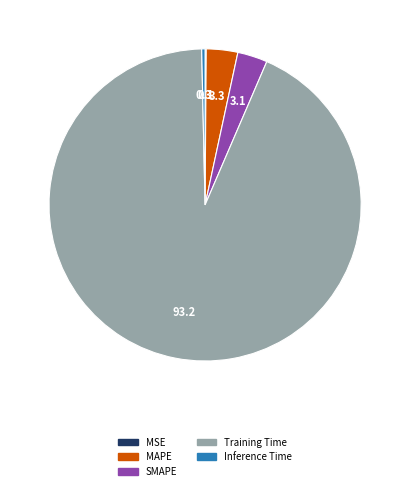

What is the largest slice in the pie chart?

Training Time